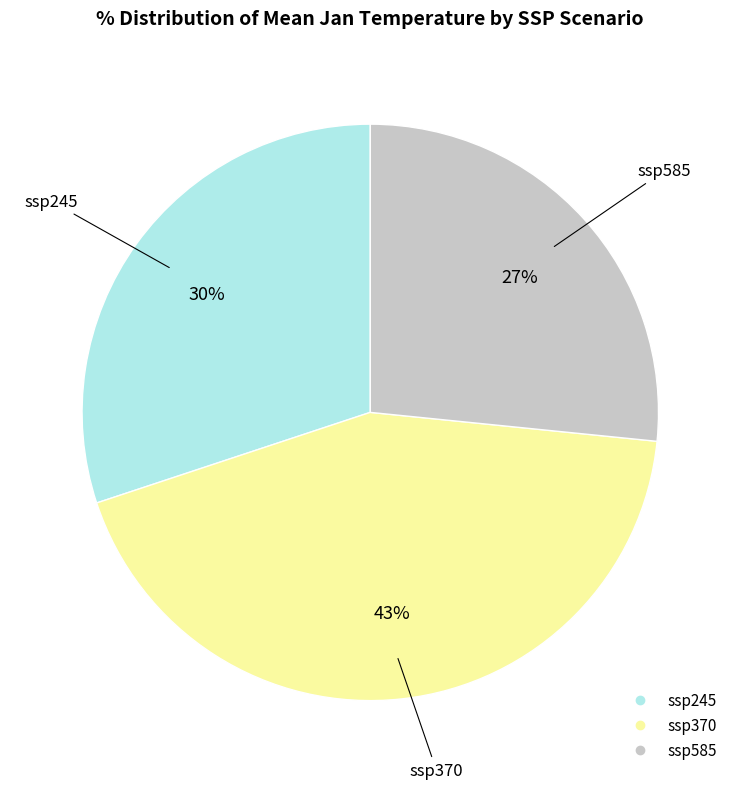

Is there any slice that represents more than half of the pie?

No